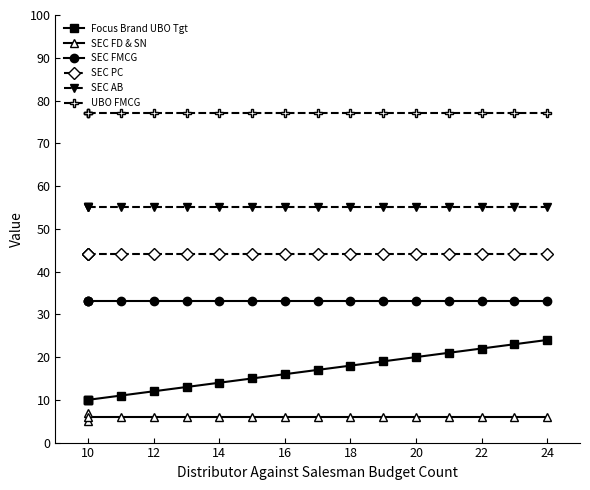

Count the number of categories in the chart.

17